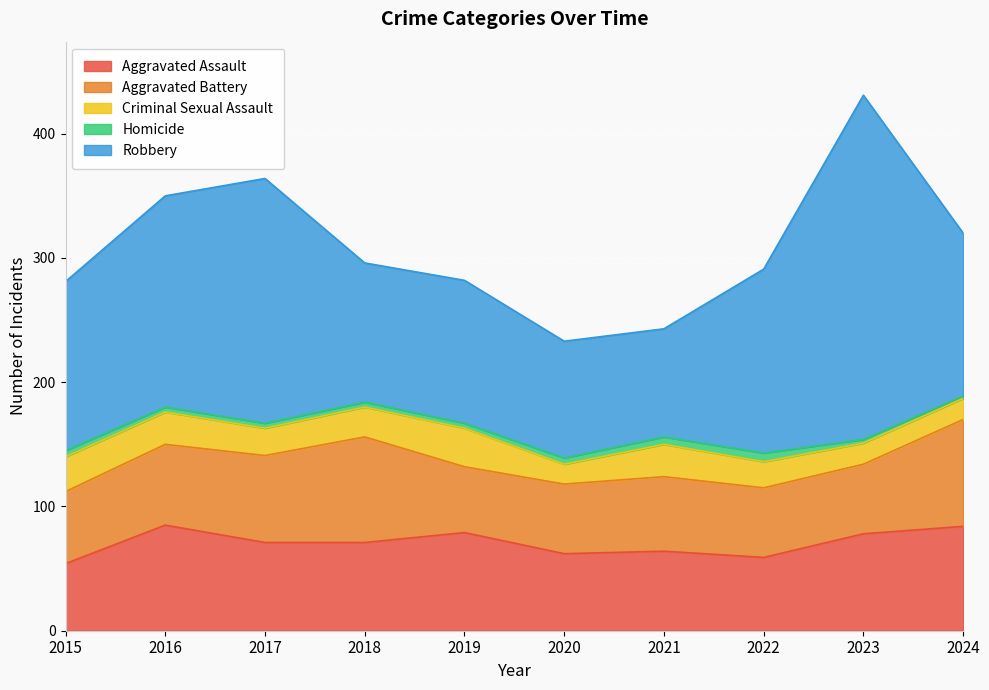

True or false: Aggravated Battery and Aggravated Assault cross at least once.

True